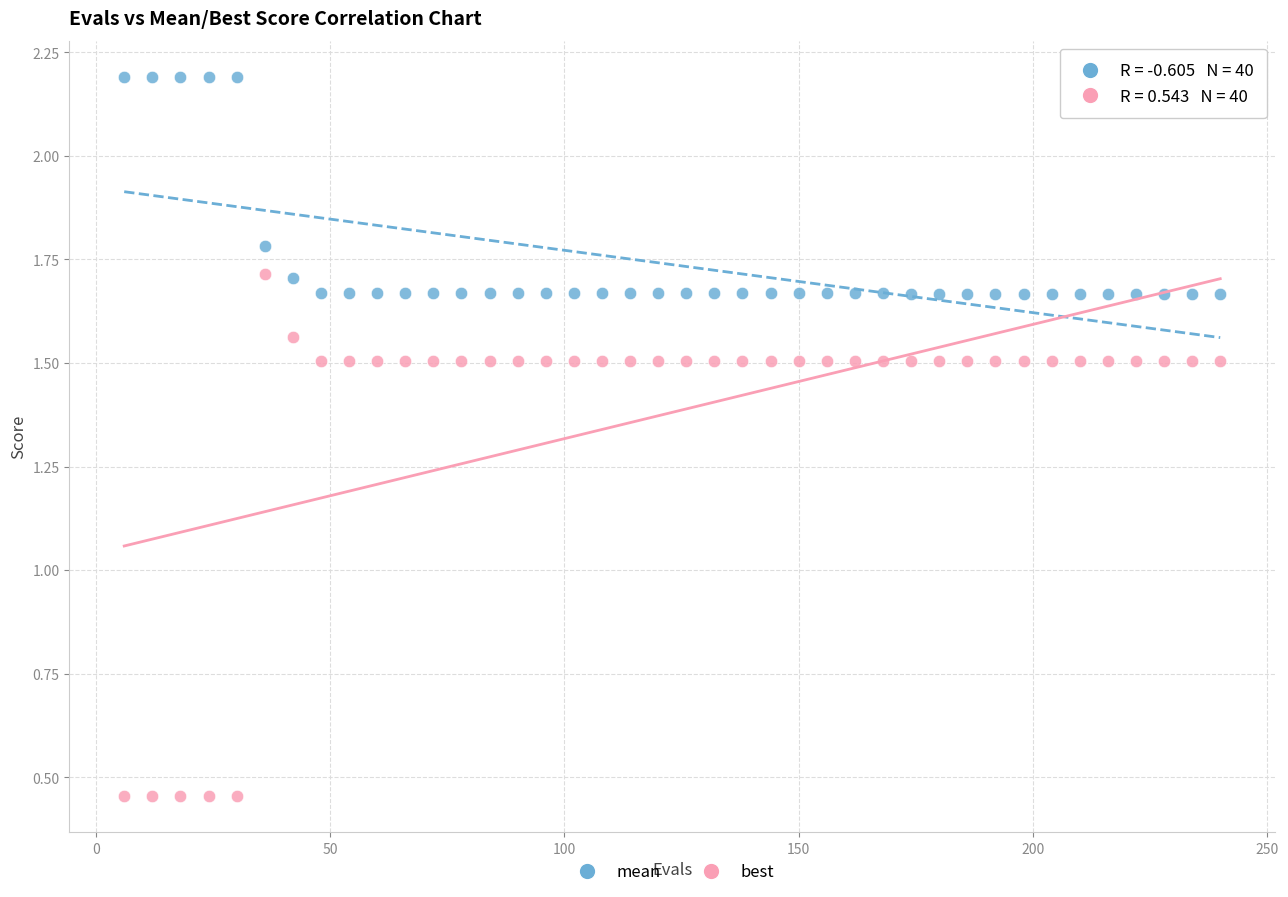

Across all data points, what is the range of X values (max minus min)?

234.0